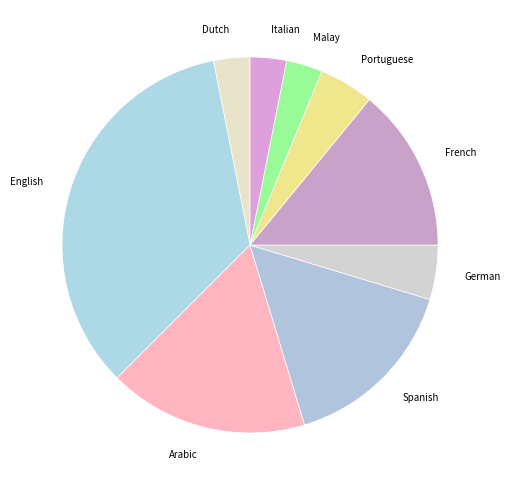

Does Portuguese represent more than half of the total?

No